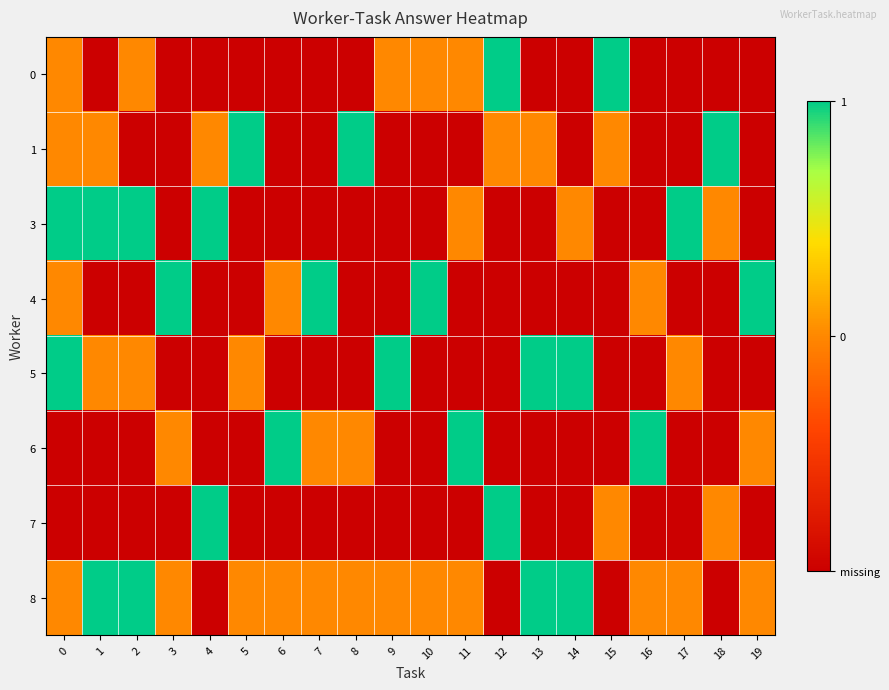

Between 14 and 13, which is larger?

14